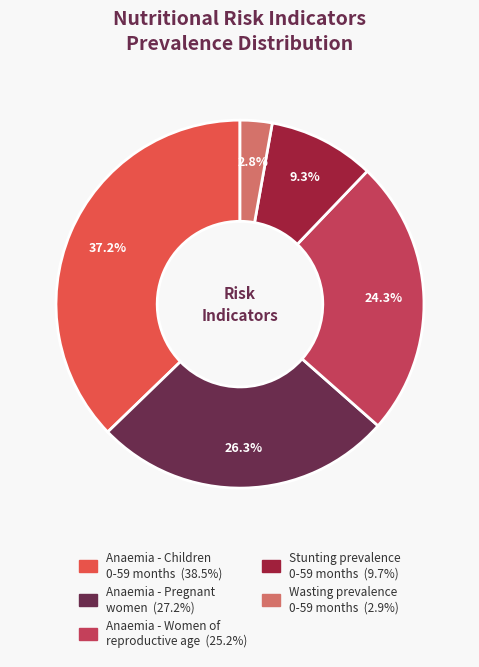

Does Anaemia - Children 0-59 months account for over 50% of the chart?

No